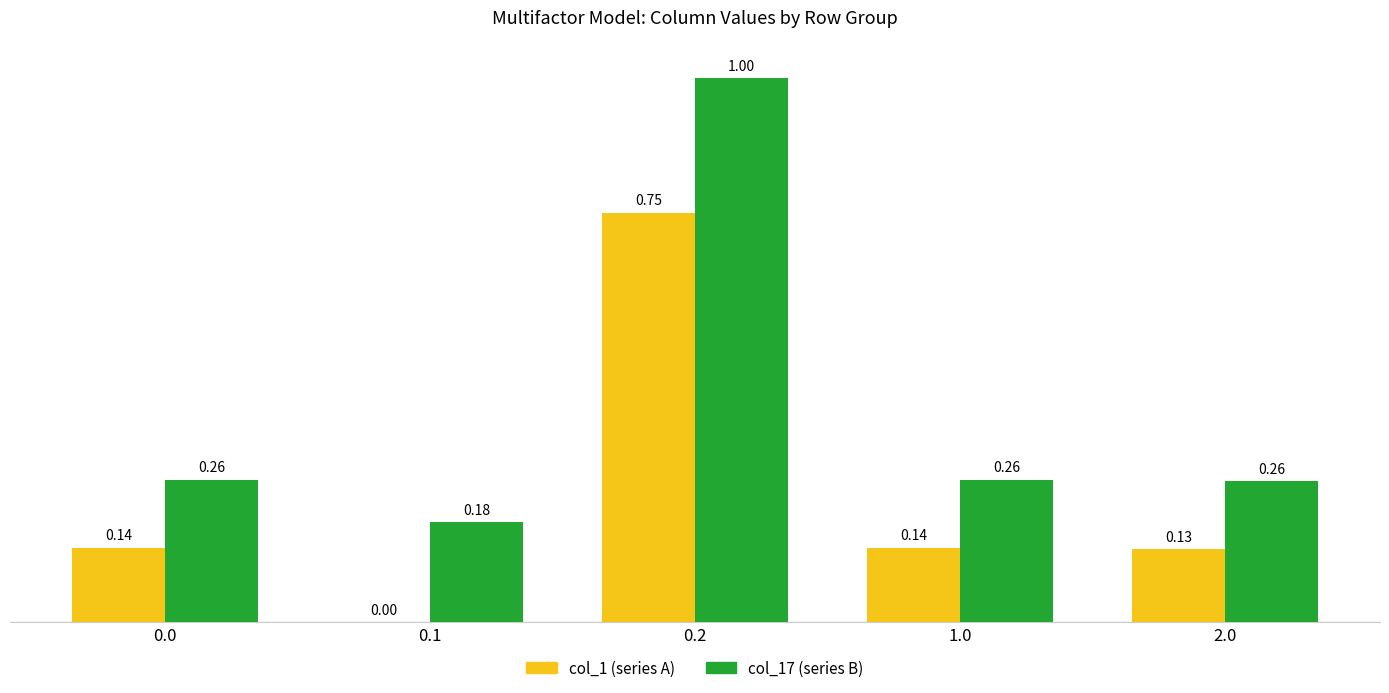

Which series has the largest total across all categories?

col_17 (series B)